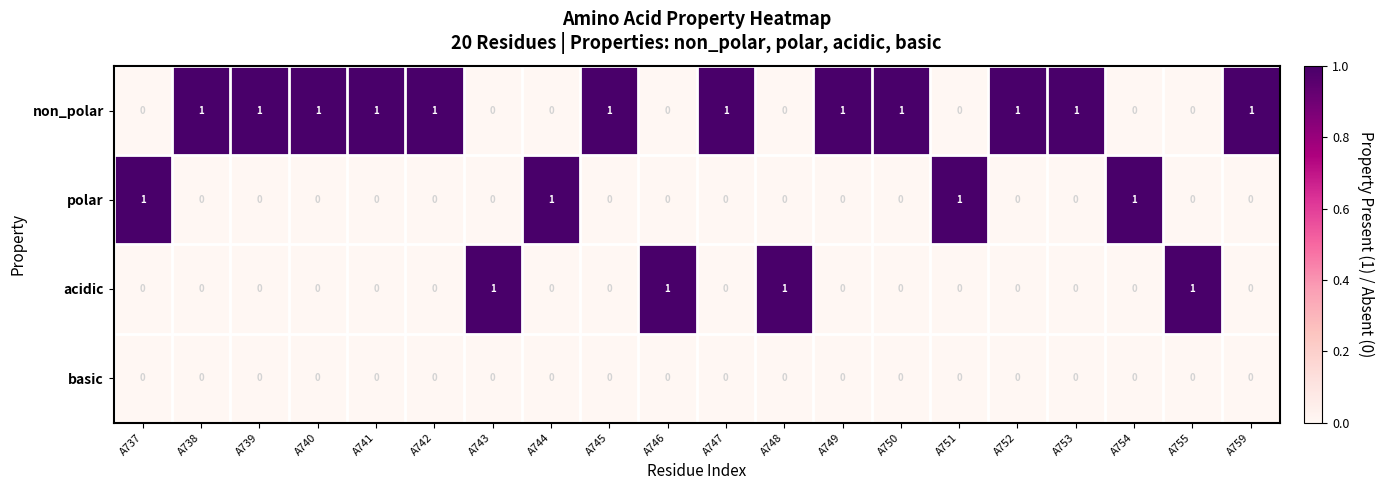

The value of polar at A745 is 0. True or false?

True